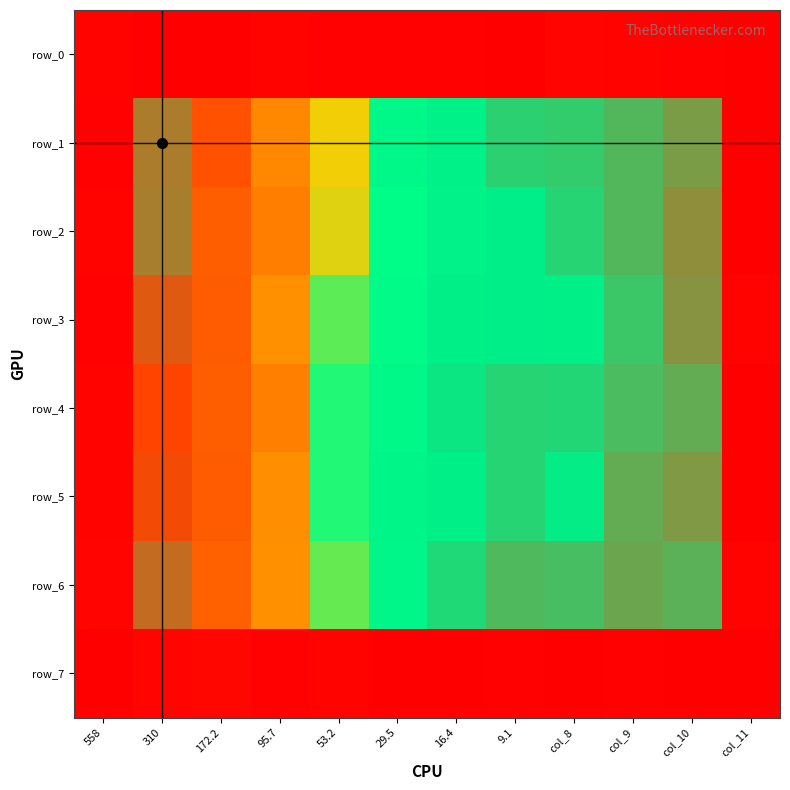

Which category has the highest value across all series?

310